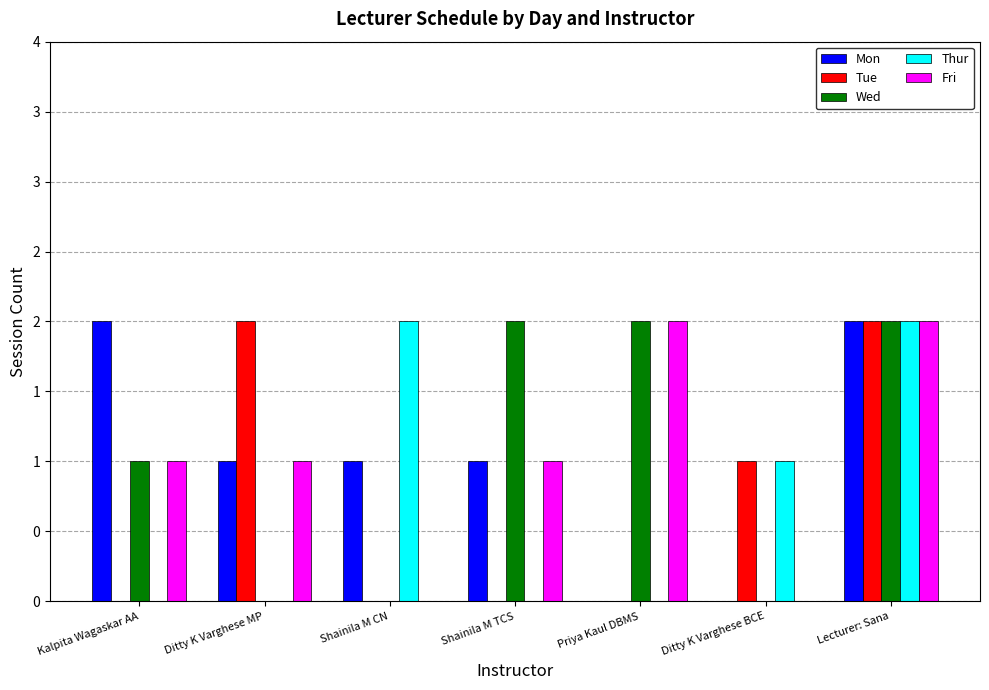

What are all the series names shown in the legend?

Mon, Tue, Wed, Thur, Fri